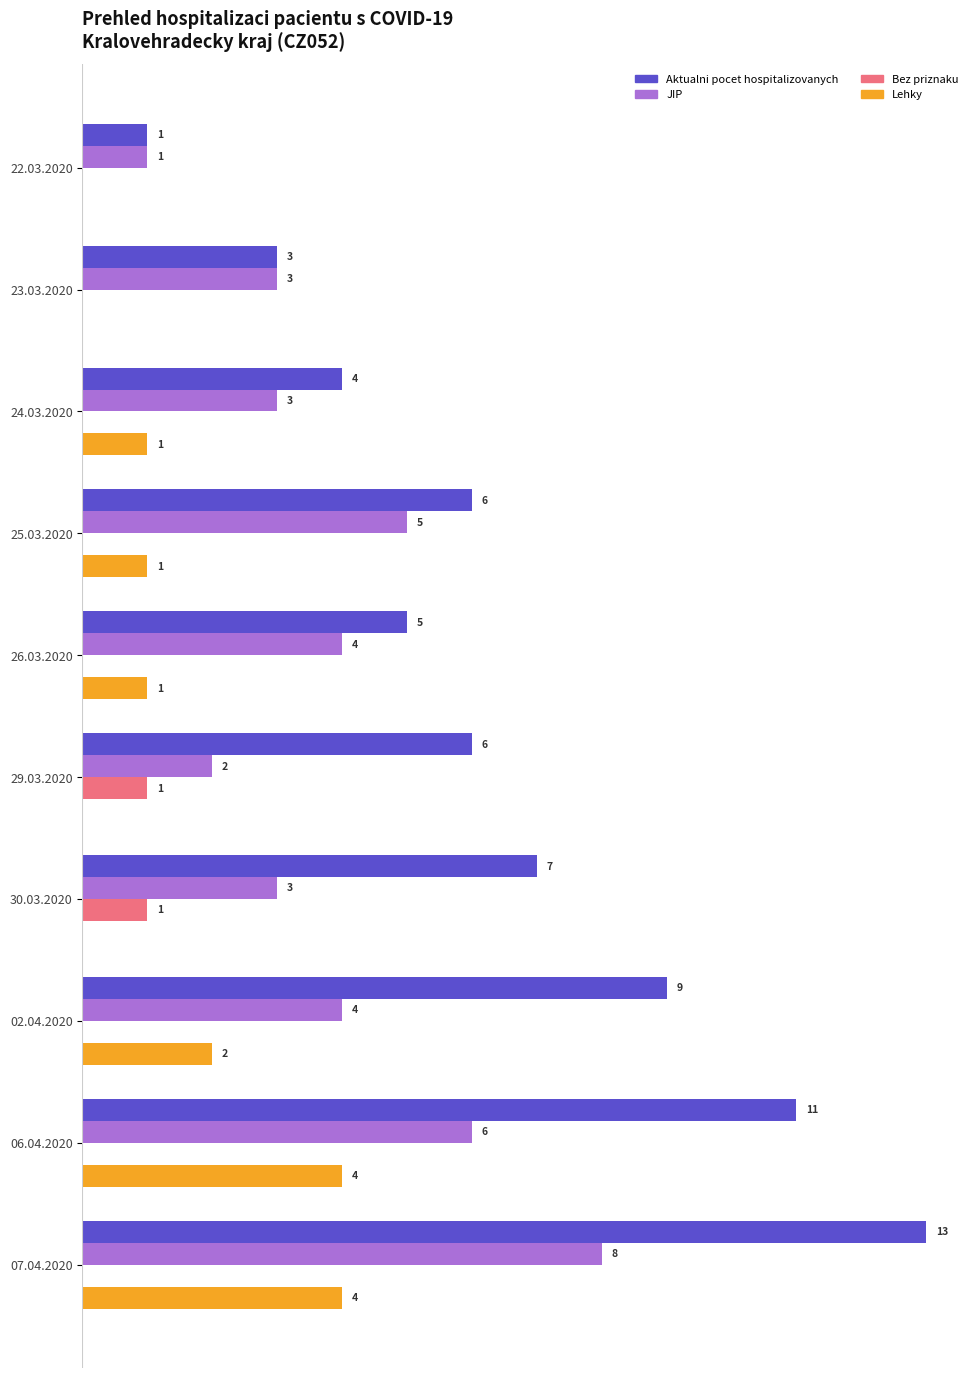

Which series has the largest total across all categories?

Aktualni pocet hospitalizovanych